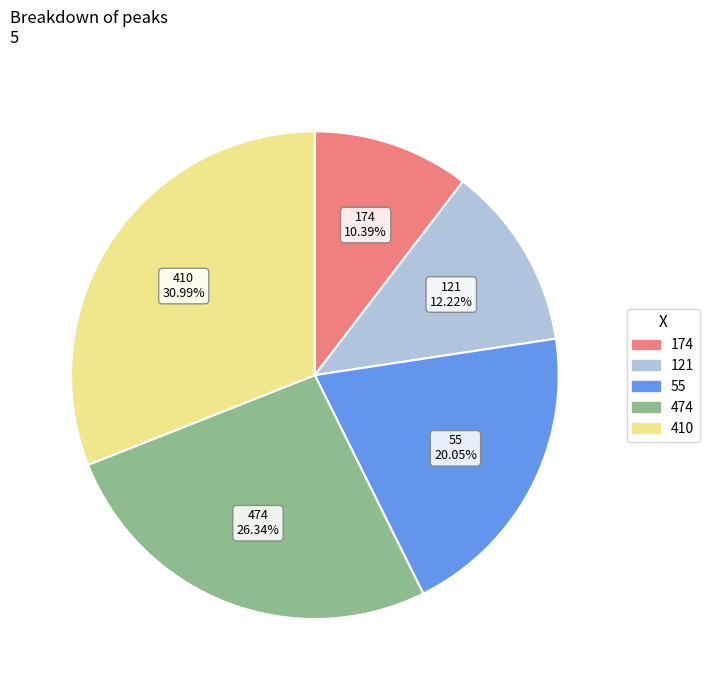

The 410 slice represents 31% of the pie. True or false?

True